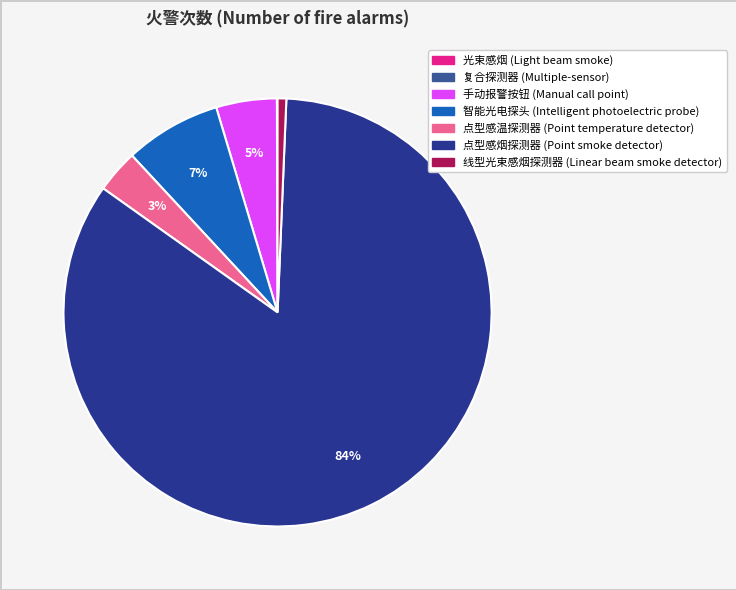

Which category has the biggest portion of the pie?

点型感烟探测器 (Point smoke detector)